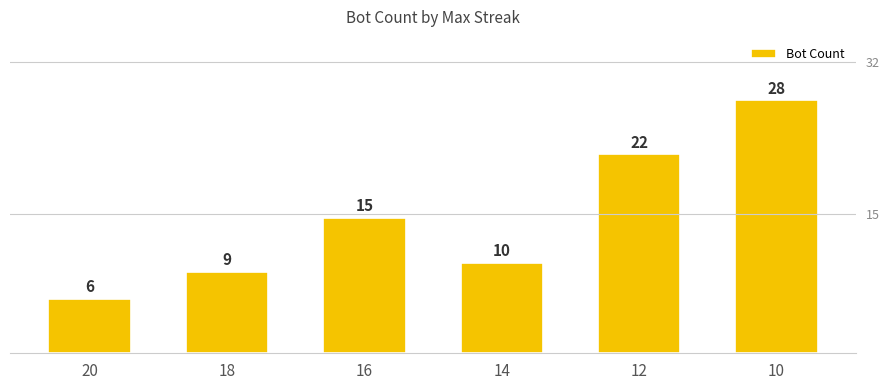

What is the difference between the maximum and second lowest values?

19